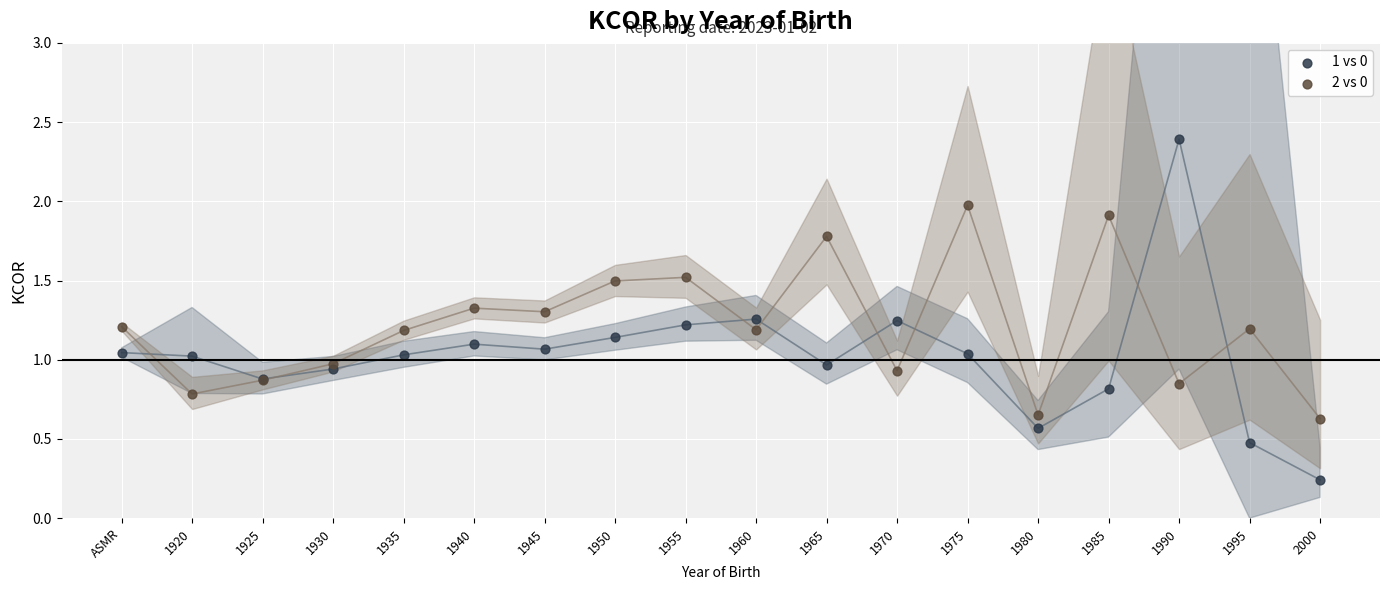

Which series reaches the minimum Y coordinate?

1 vs 0